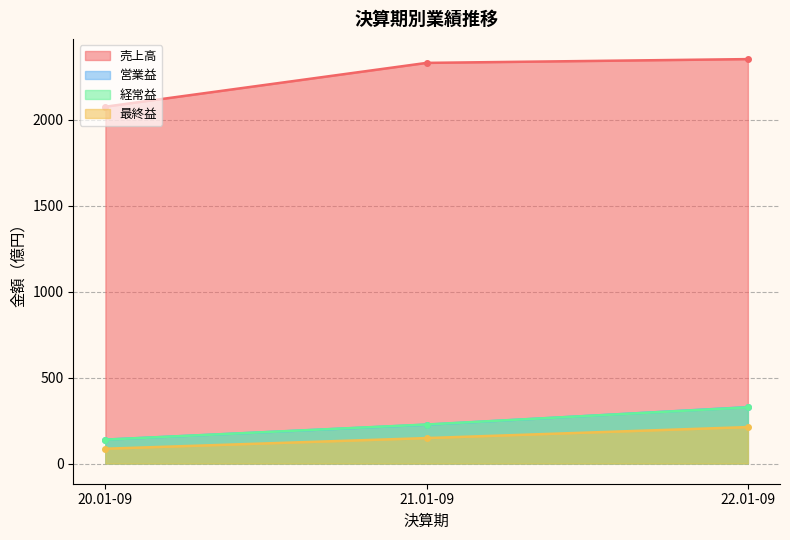

Between 21.01-09 and 22.01-09, which series saw the biggest shift?

営業益